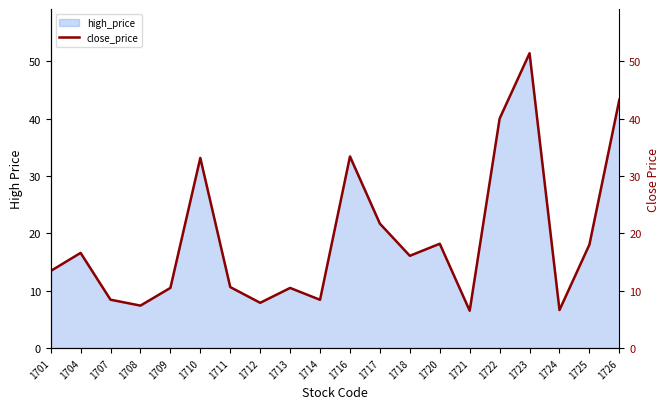

At which category does the data reach its first local valley?

1708